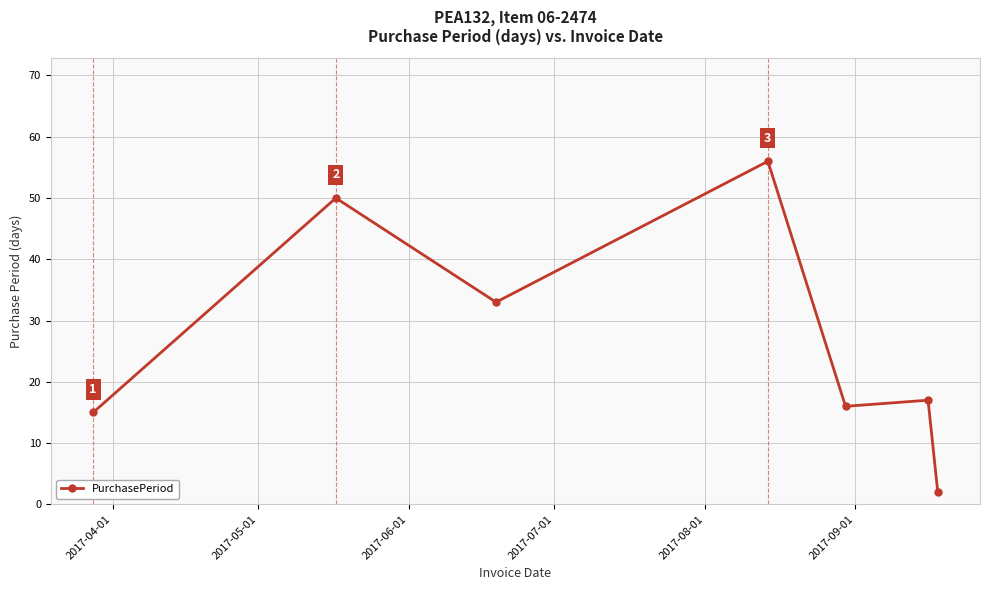

Count the number of categories in the chart.

7